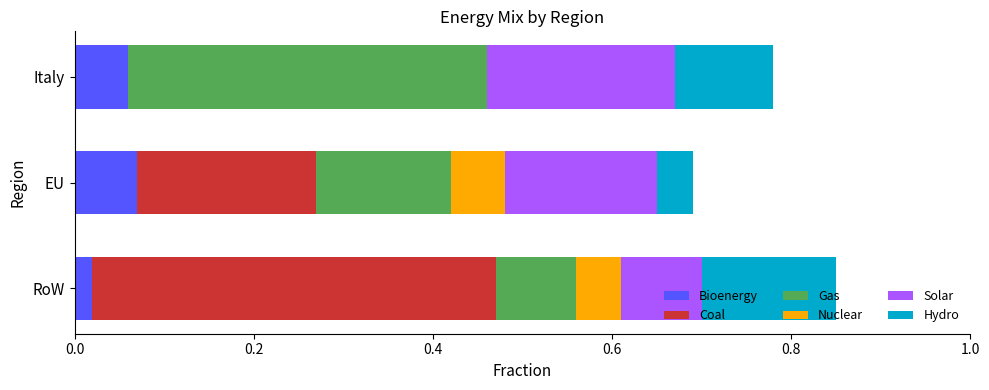

What is the total value across all series at RoW?

0.9